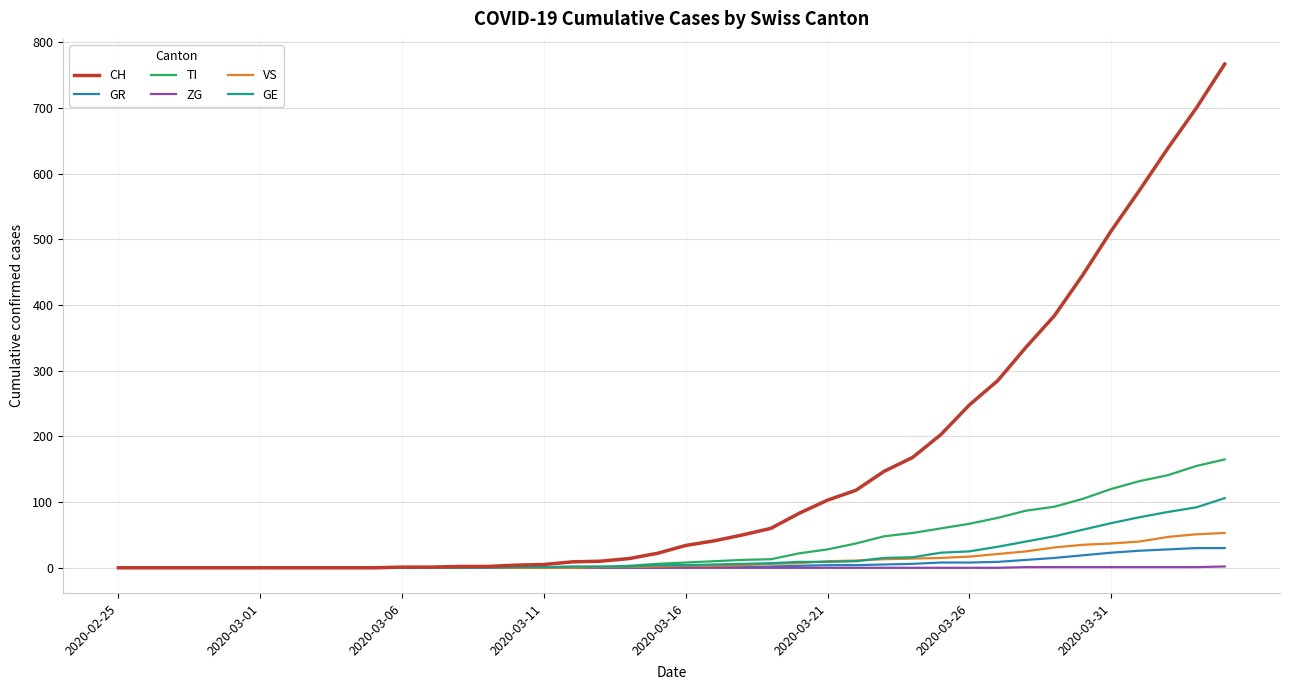

Which series has the largest range (max minus min)?

CH